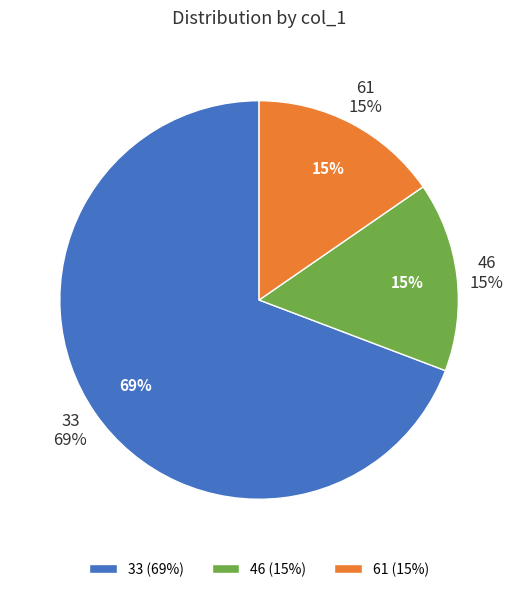

To the nearest percent, what percentage of the pie is 33?

69%